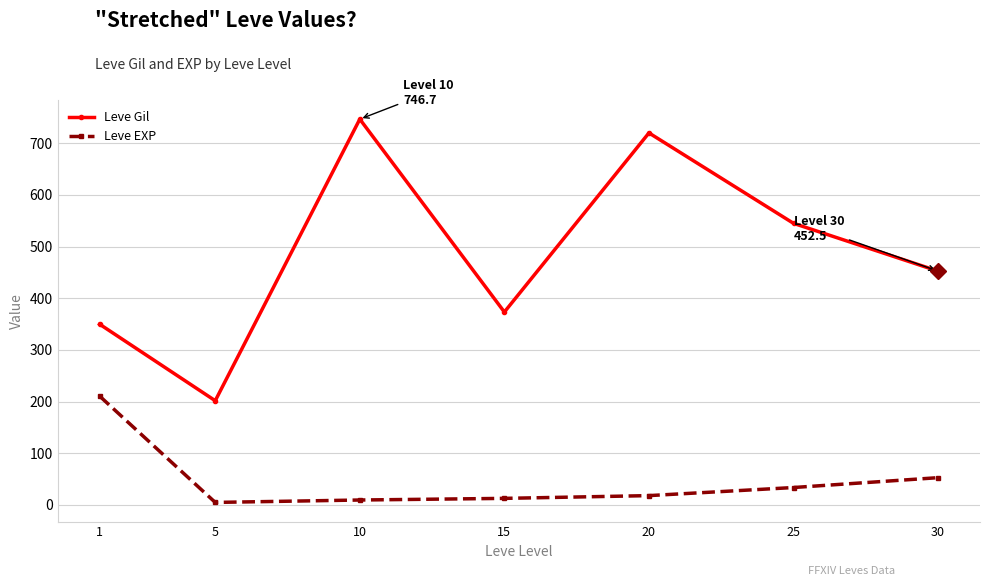

True or false: Leve Gil and Leve EXP cross at least once.

False